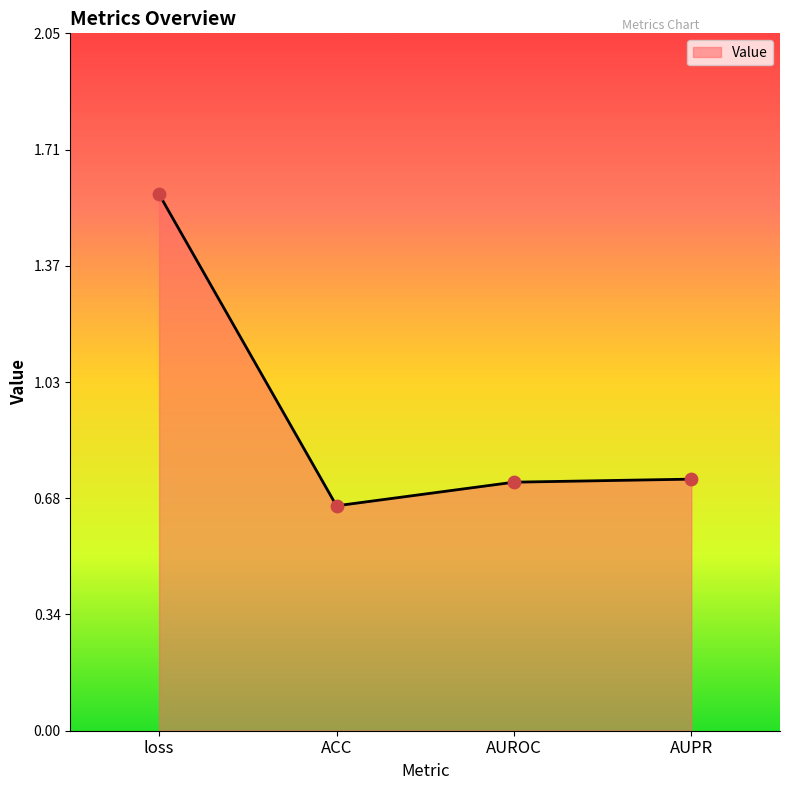

Between AUROC and loss, which is larger?

loss